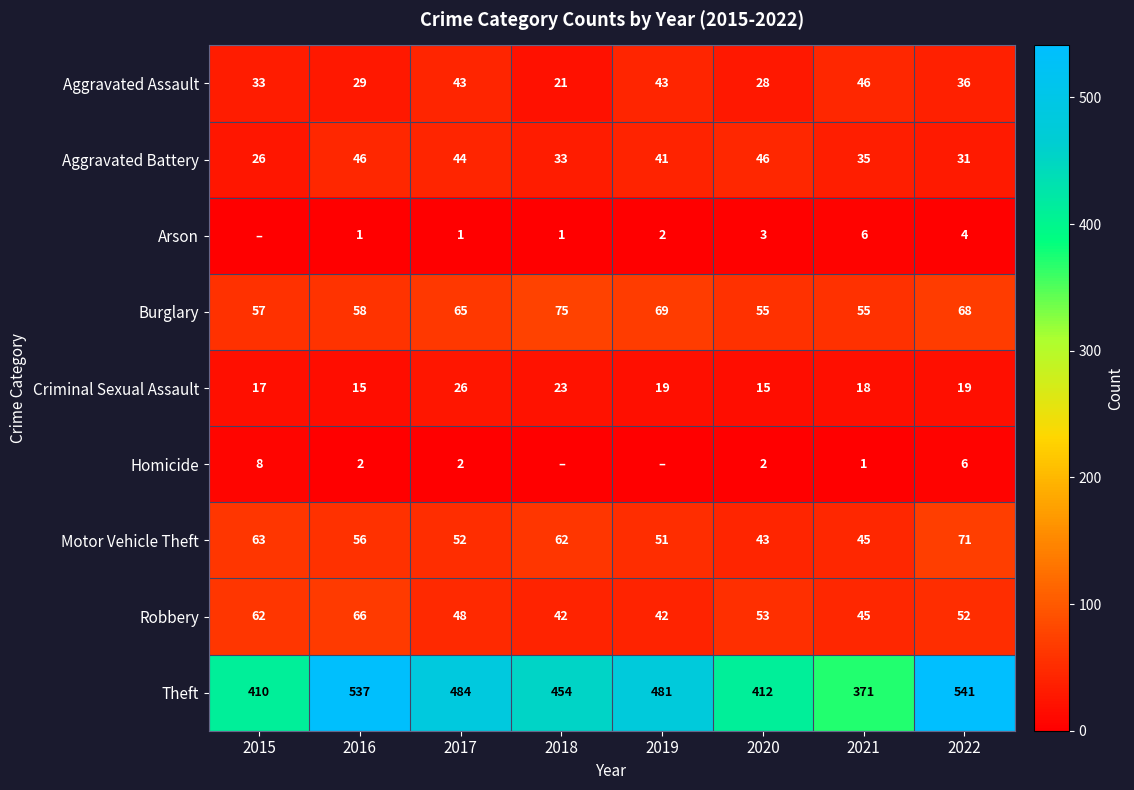

At which label is Robbery closest to 54?

2020